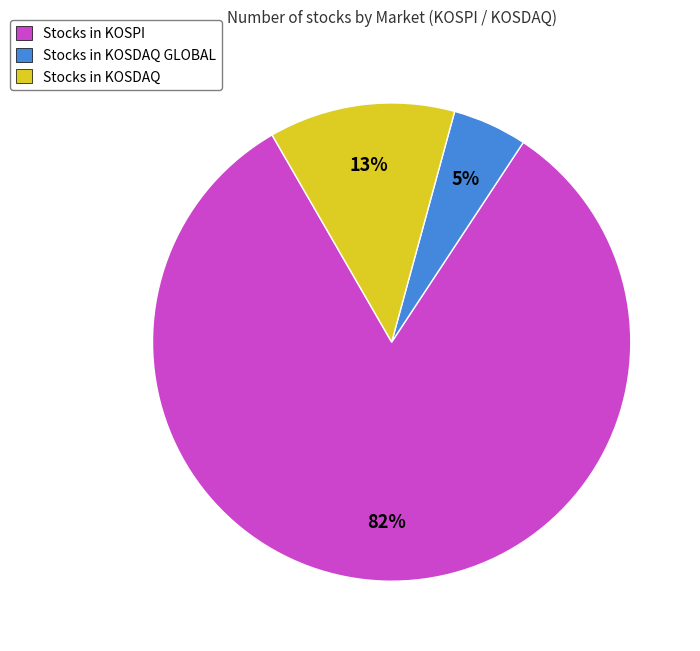

To the nearest percent, what percentage of the pie is Stocks in KOSPI?

82%